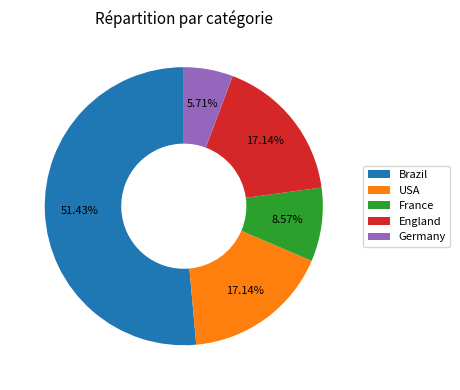

How many segments does this pie chart have?

5